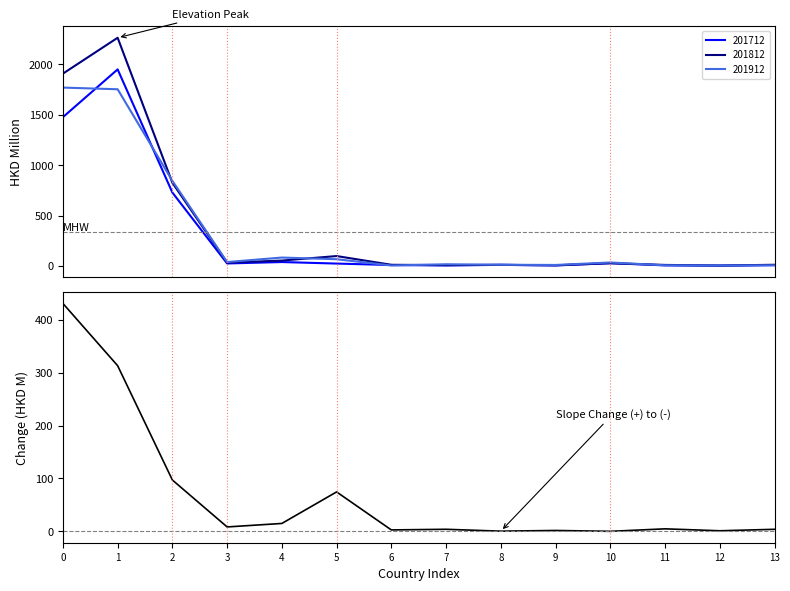

What is the approximate value at 7?

3.6